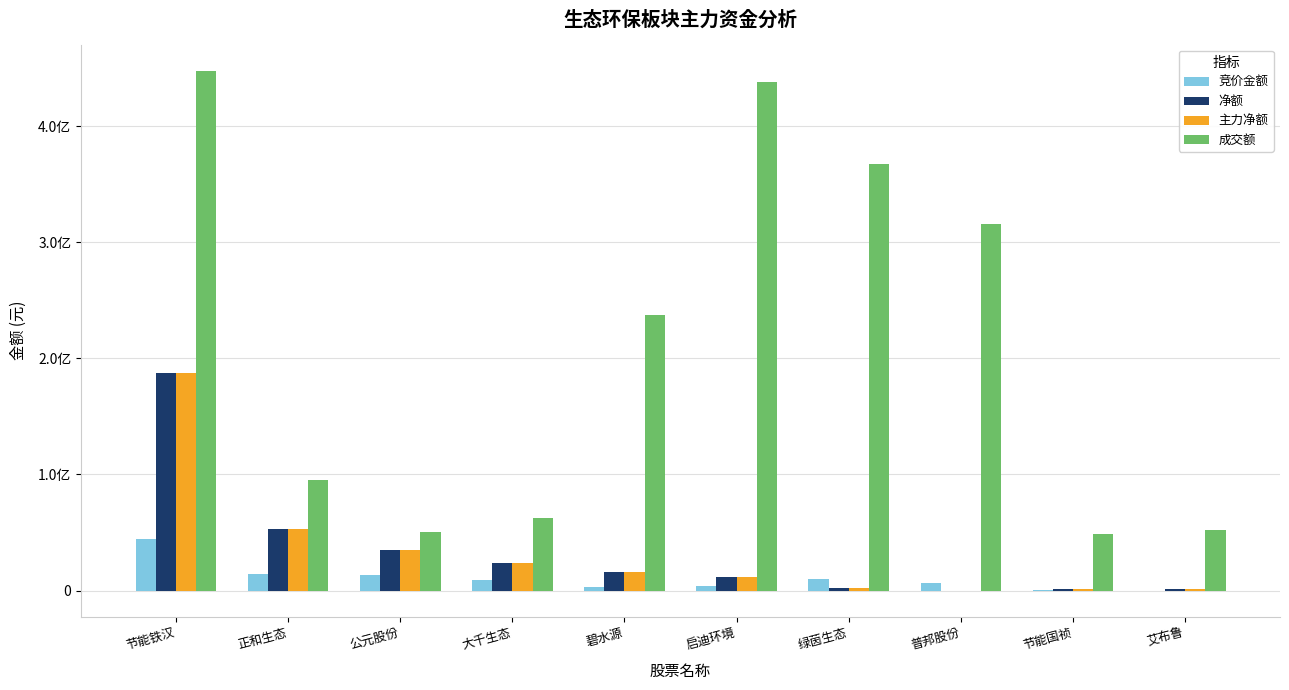

What are all the series names shown in the legend?

竞价金额, 净额, 主力净额, 成交额